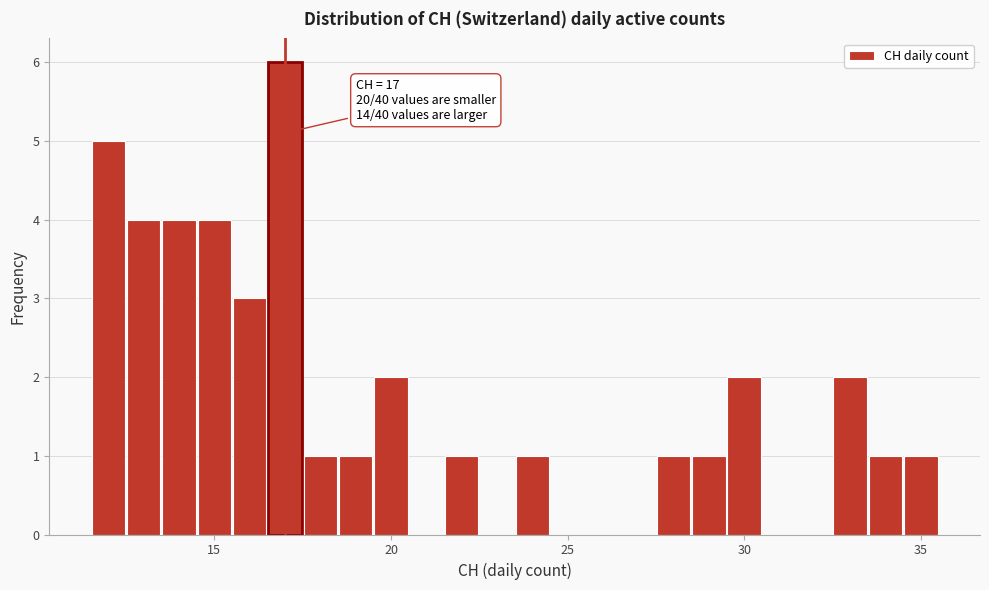

Read against the x-axis, roughly where is the centre of the tallest bar?

17.0